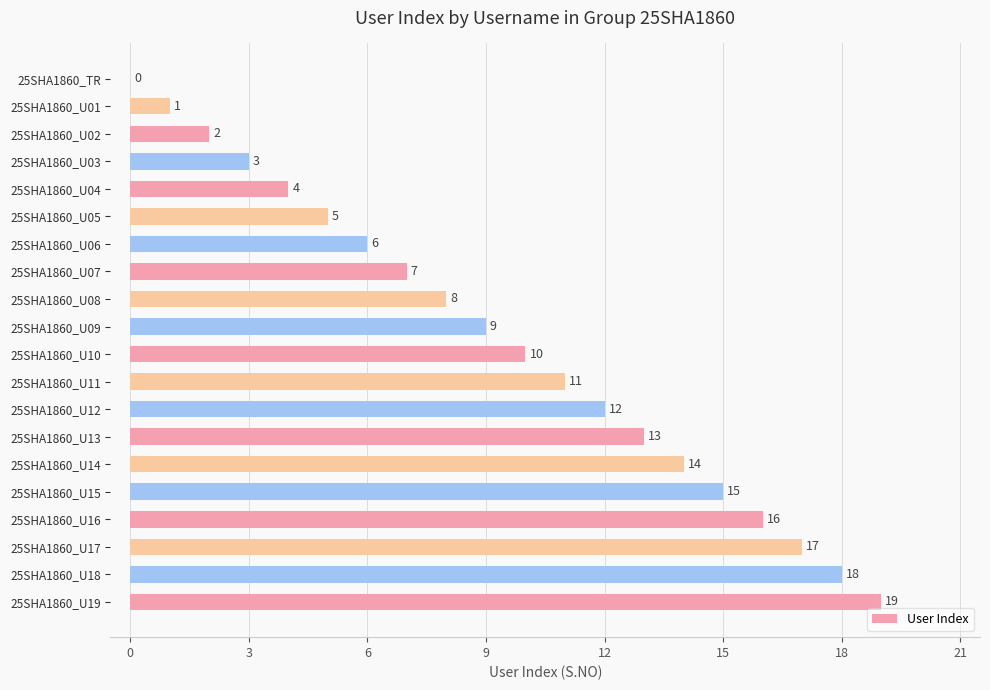

At which category does the chart reach its peak across all series?

25SHA1860_U19